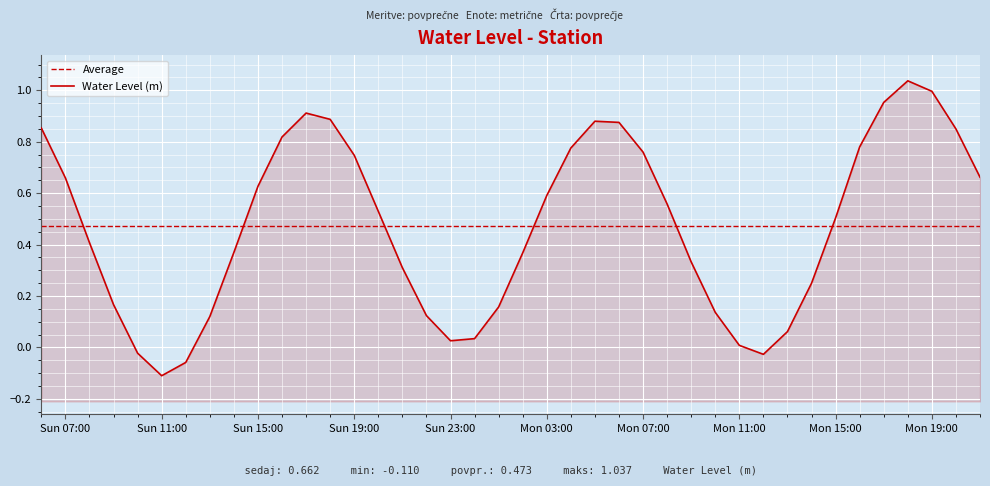

The chart shows a value of 0.4 at 2023-09-03 14:00:00. True or false?

True